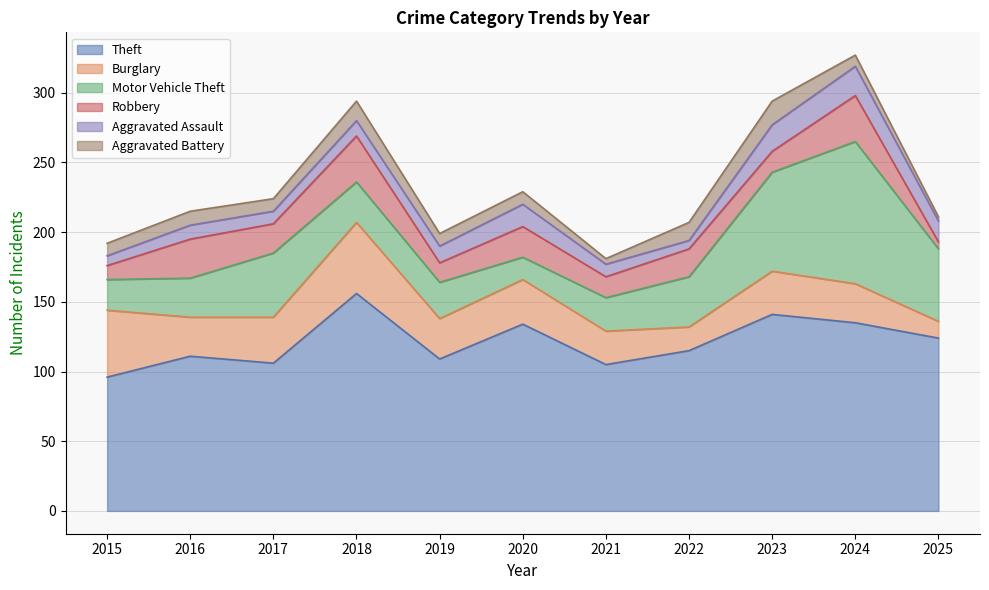

The value of Robbery at 2025 is 5. True or false?

True